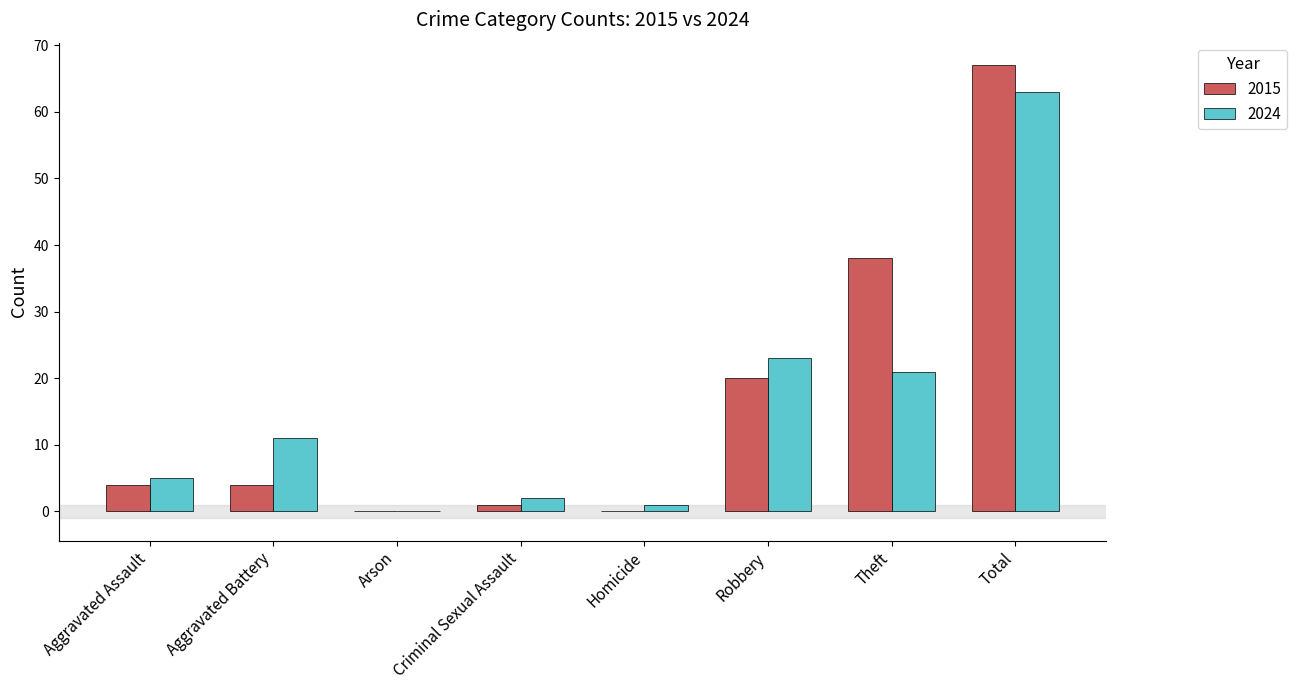

At which label is 2015 closest to 33?

Theft